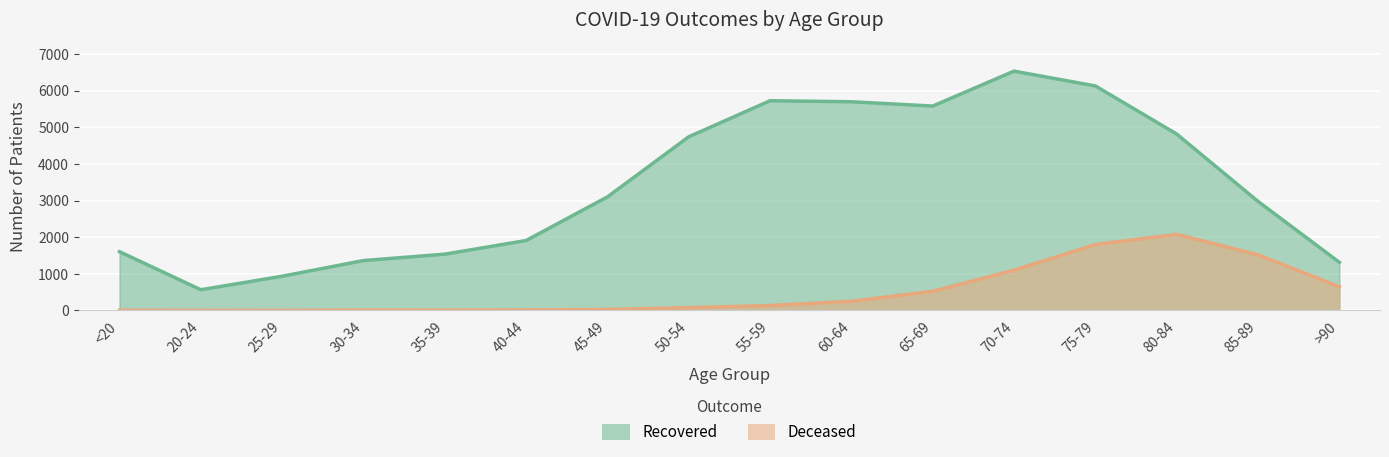

What is the average value of the patients_recovered series?

3407